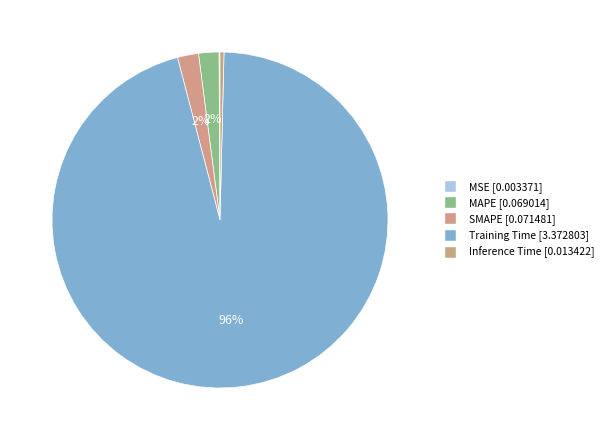

Count the number of slices in the pie.

5